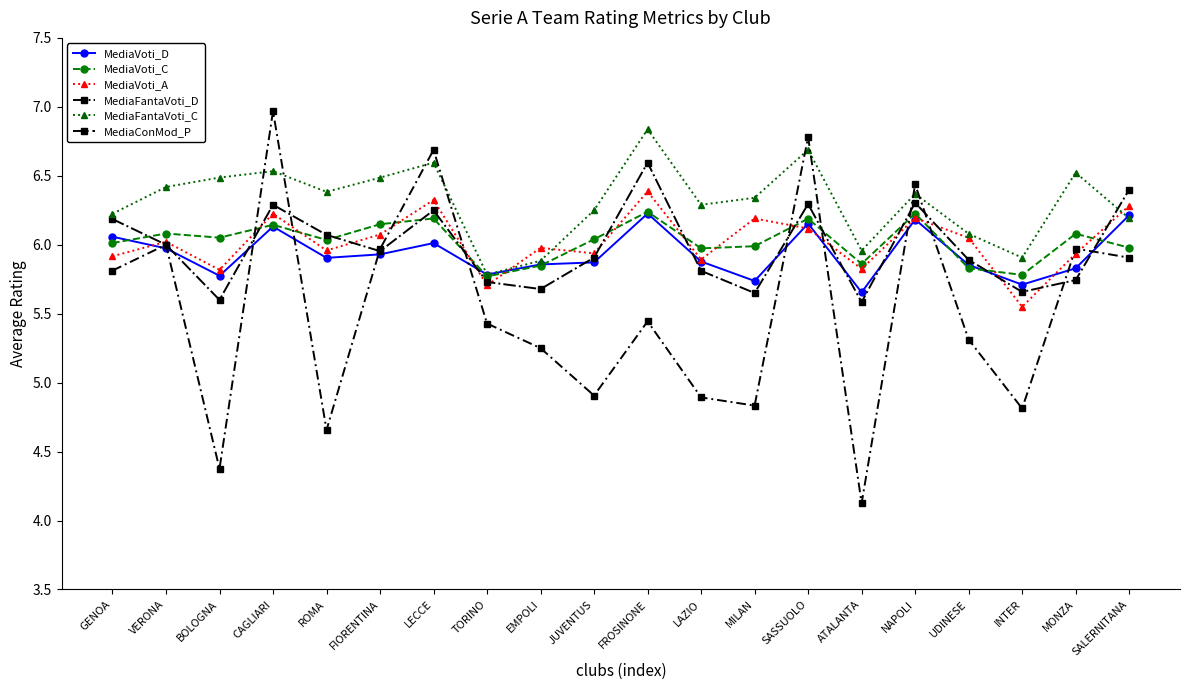

True or false: MediaConMod_P and MediaFantaVoti_C intersect in this chart.

True